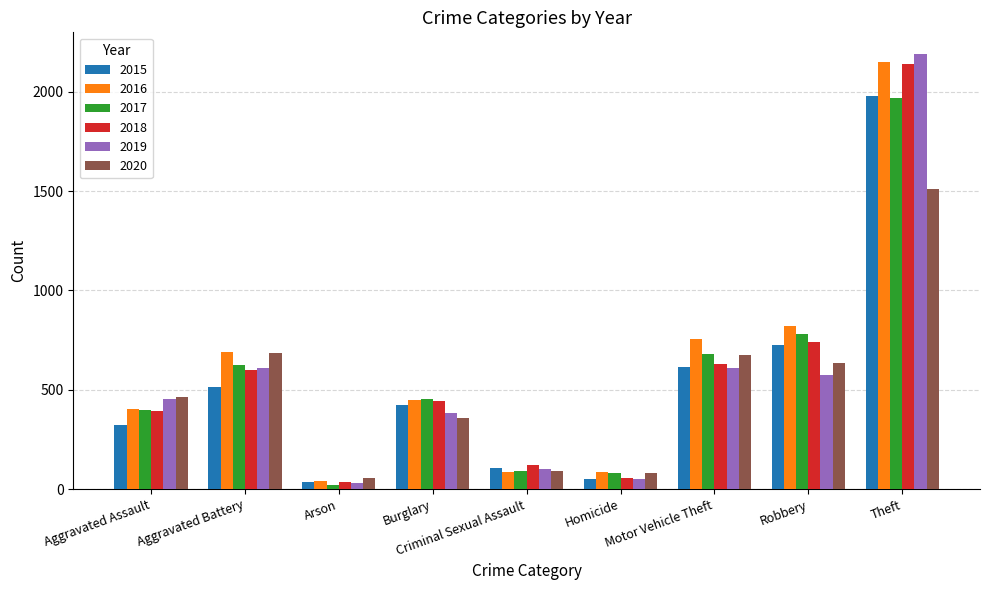

Is the value of 2017 at Burglary greater than the value of 2015 at Motor Vehicle Theft?

No